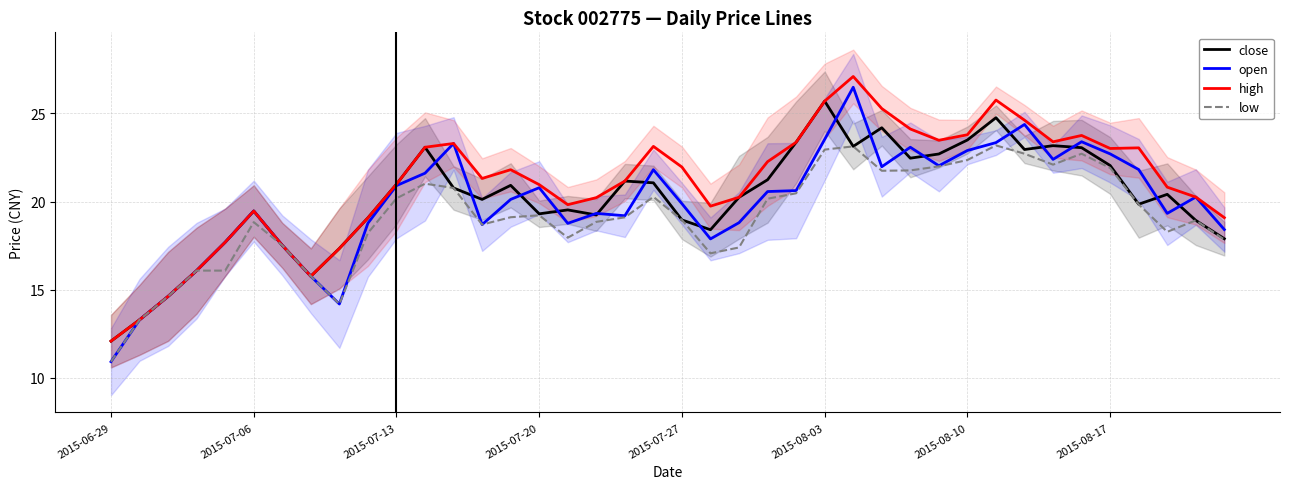

True or false: high and close intersect in this chart.

False